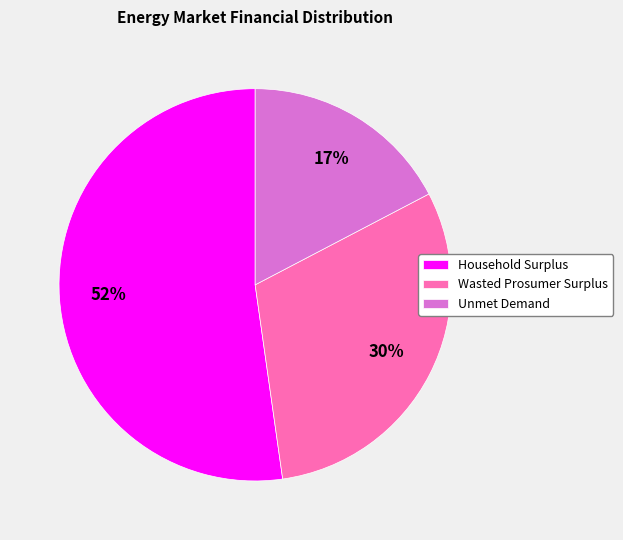

To the nearest percent, what is the average slice percentage?

33%